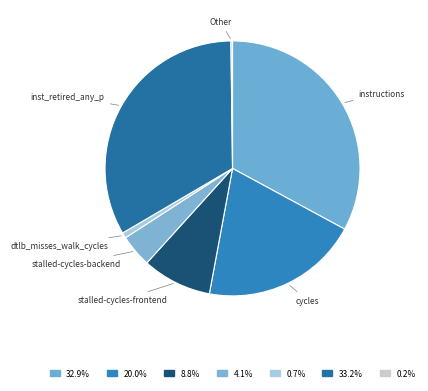

Does inst_retired_any_p represent more than half of the total?

No